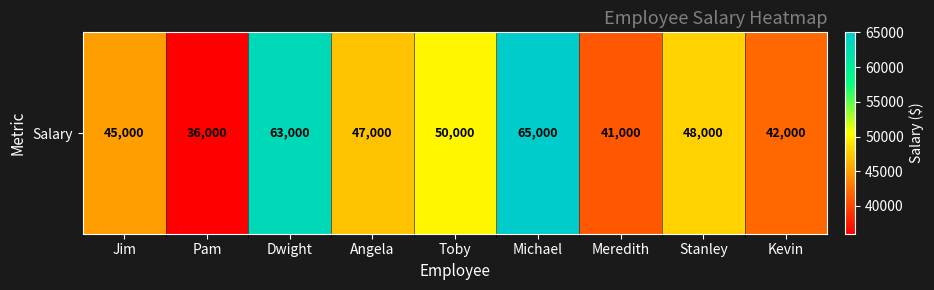

Rank the categories by value from highest to lowest.

Michael, Dwight, Toby, Stanley, Angela, Jim, Kevin, Meredith, Pam